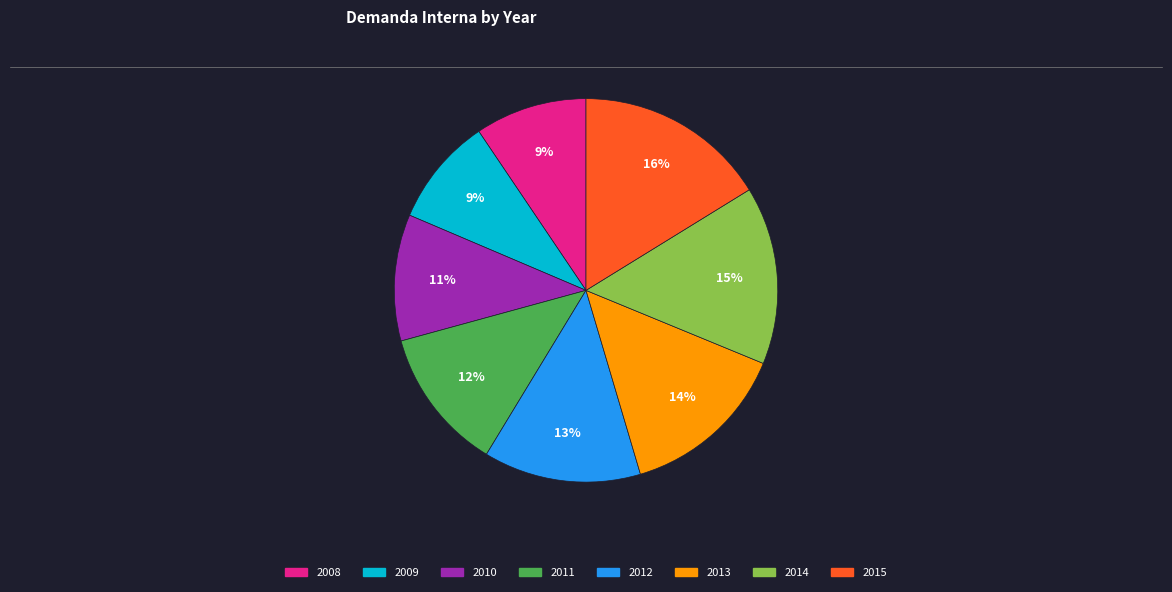

Is it true that 2010 is 18% of the pie?

False